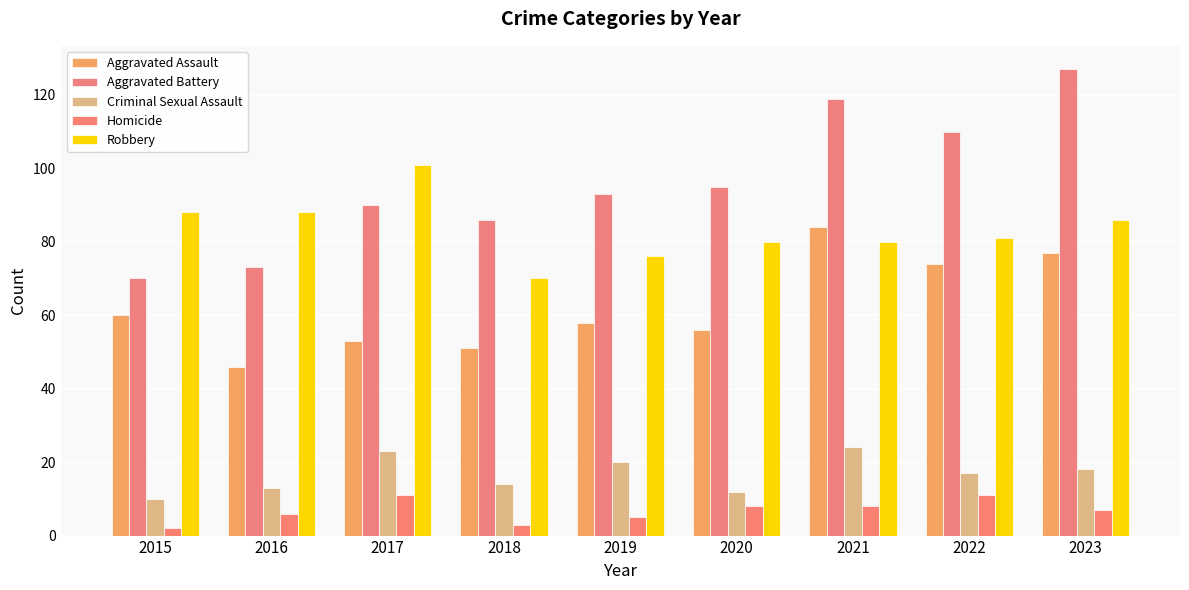

Which series has the largest total across all categories?

Aggravated Battery